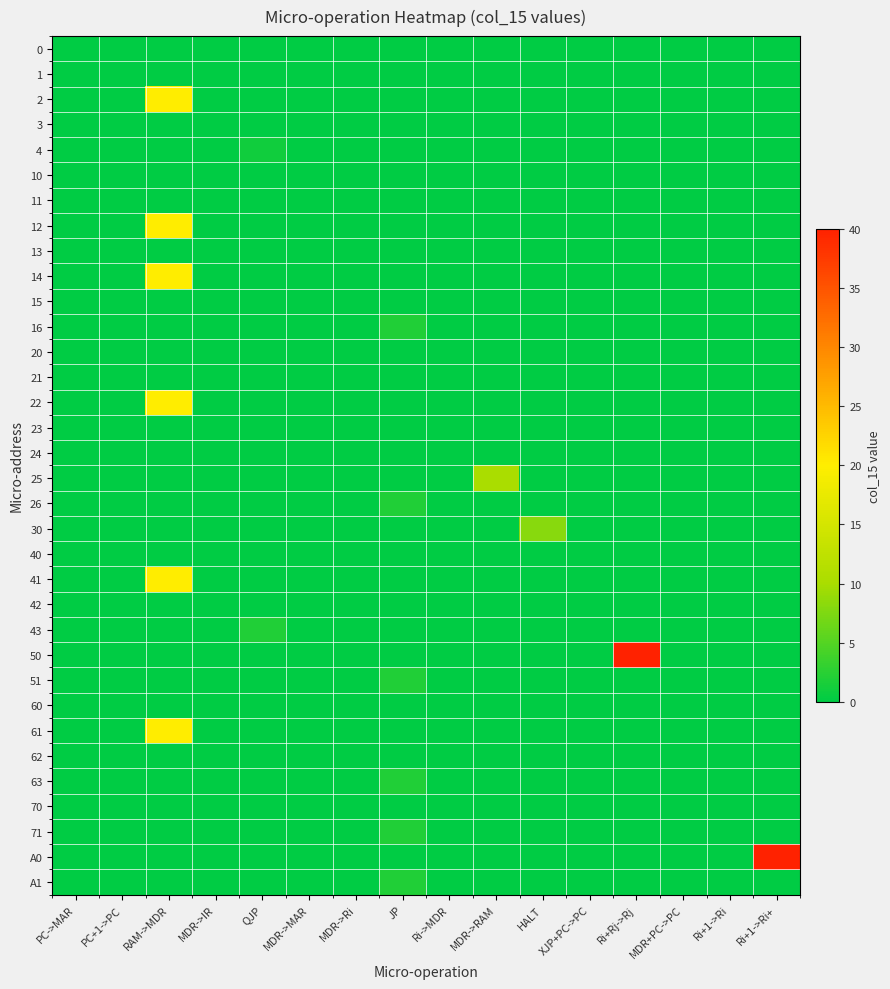

Reading right to left, transcribe all the data shown in this chart.

0: Ri+1->Ri+=0	Ri+1->Ri=0	MDR+PC->PC=0	Ri+Rj->Rj=0	XJP+PC->PC=0	HALT=0	MDR->RAM=0	Ri->MDR=0	JP=0	MDR->Ri=0	MDR->MAR=0	QJP=0	MDR->IR=0	RAM->MDR=0	PC+1->PC=0	PC->MAR=0
1: Ri+1->Ri+=0	Ri+1->Ri=0	MDR+PC->PC=0	Ri+Rj->Rj=0	XJP+PC->PC=0	HALT=0	MDR->RAM=0	Ri->MDR=0	JP=0	MDR->Ri=0	MDR->MAR=0	QJP=0	MDR->IR=0	RAM->MDR=0	PC+1->PC=0	PC->MAR=0
2: Ri+1->Ri+=0	Ri+1->Ri=0	MDR+PC->PC=0	Ri+Rj->Rj=0	XJP+PC->PC=0	HALT=0	MDR->RAM=0	Ri->MDR=0	JP=0	MDR->Ri=0	MDR->MAR=0	QJP=0	MDR->IR=0	RAM->MDR=20	PC+1->PC=0	PC->MAR=0
3: Ri+1->Ri+=0	Ri+1->Ri=0	MDR+PC->PC=0	Ri+Rj->Rj=0	XJP+PC->PC=0	HALT=0	MDR->RAM=0	Ri->MDR=0	JP=0	MDR->Ri=0	MDR->MAR=0	QJP=0	MDR->IR=0	RAM->MDR=0	PC+1->PC=0	PC->MAR=0
4: Ri+1->Ri+=0	Ri+1->Ri=0	MDR+PC->PC=0	Ri+Rj->Rj=0	XJP+PC->PC=0	HALT=0	MDR->RAM=0	Ri->MDR=0	JP=0	MDR->Ri=0	MDR->MAR=0	QJP=1	MDR->IR=0	RAM->MDR=0	PC+1->PC=0	PC->MAR=0
10: Ri+1->Ri+=0	Ri+1->Ri=0	MDR+PC->PC=0	Ri+Rj->Rj=0	XJP+PC->PC=0	HALT=0	MDR->RAM=0	Ri->MDR=0	JP=0	MDR->Ri=0	MDR->MAR=0	QJP=0	MDR->IR=0	RAM->MDR=0	PC+1->PC=0	PC->MAR=0
11: Ri+1->Ri+=0	Ri+1->Ri=0	MDR+PC->PC=0	Ri+Rj->Rj=0	XJP+PC->PC=0	HALT=0	MDR->RAM=0	Ri->MDR=0	JP=0	MDR->Ri=0	MDR->MAR=0	QJP=0	MDR->IR=0	RAM->MDR=0	PC+1->PC=0	PC->MAR=0
12: Ri+1->Ri+=0	Ri+1->Ri=0	MDR+PC->PC=0	Ri+Rj->Rj=0	XJP+PC->PC=0	HALT=0	MDR->RAM=0	Ri->MDR=0	JP=0	MDR->Ri=0	MDR->MAR=0	QJP=0	MDR->IR=0	RAM->MDR=20	PC+1->PC=0	PC->MAR=0
13: Ri+1->Ri+=0	Ri+1->Ri=0	MDR+PC->PC=0	Ri+Rj->Rj=0	XJP+PC->PC=0	HALT=0	MDR->RAM=0	Ri->MDR=0	JP=0	MDR->Ri=0	MDR->MAR=0	QJP=0	MDR->IR=0	RAM->MDR=0	PC+1->PC=0	PC->MAR=0
14: Ri+1->Ri+=0	Ri+1->Ri=0	MDR+PC->PC=0	Ri+Rj->Rj=0	XJP+PC->PC=0	HALT=0	MDR->RAM=0	Ri->MDR=0	JP=0	MDR->Ri=0	MDR->MAR=0	QJP=0	MDR->IR=0	RAM->MDR=20	PC+1->PC=0	PC->MAR=0
15: Ri+1->Ri+=0	Ri+1->Ri=0	MDR+PC->PC=0	Ri+Rj->Rj=0	XJP+PC->PC=0	HALT=0	MDR->RAM=0	Ri->MDR=0	JP=0	MDR->Ri=0	MDR->MAR=0	QJP=0	MDR->IR=0	RAM->MDR=0	PC+1->PC=0	PC->MAR=0
16: Ri+1->Ri+=0	Ri+1->Ri=0	MDR+PC->PC=0	Ri+Rj->Rj=0	XJP+PC->PC=0	HALT=0	MDR->RAM=0	Ri->MDR=0	JP=2	MDR->Ri=0	MDR->MAR=0	QJP=0	MDR->IR=0	RAM->MDR=0	PC+1->PC=0	PC->MAR=0
20: Ri+1->Ri+=0	Ri+1->Ri=0	MDR+PC->PC=0	Ri+Rj->Rj=0	XJP+PC->PC=0	HALT=0	MDR->RAM=0	Ri->MDR=0	JP=0	MDR->Ri=0	MDR->MAR=0	QJP=0	MDR->IR=0	RAM->MDR=0	PC+1->PC=0	PC->MAR=0
21: Ri+1->Ri+=0	Ri+1->Ri=0	MDR+PC->PC=0	Ri+Rj->Rj=0	XJP+PC->PC=0	HALT=0	MDR->RAM=0	Ri->MDR=0	JP=0	MDR->Ri=0	MDR->MAR=0	QJP=0	MDR->IR=0	RAM->MDR=0	PC+1->PC=0	PC->MAR=0
22: Ri+1->Ri+=0	Ri+1->Ri=0	MDR+PC->PC=0	Ri+Rj->Rj=0	XJP+PC->PC=0	HALT=0	MDR->RAM=0	Ri->MDR=0	JP=0	MDR->Ri=0	MDR->MAR=0	QJP=0	MDR->IR=0	RAM->MDR=20	PC+1->PC=0	PC->MAR=0
23: Ri+1->Ri+=0	Ri+1->Ri=0	MDR+PC->PC=0	Ri+Rj->Rj=0	XJP+PC->PC=0	HALT=0	MDR->RAM=0	Ri->MDR=0	JP=0	MDR->Ri=0	MDR->MAR=0	QJP=0	MDR->IR=0	RAM->MDR=0	PC+1->PC=0	PC->MAR=0
24: Ri+1->Ri+=0	Ri+1->Ri=0	MDR+PC->PC=0	Ri+Rj->Rj=0	XJP+PC->PC=0	HALT=0	MDR->RAM=0	Ri->MDR=0	JP=0	MDR->Ri=0	MDR->MAR=0	QJP=0	MDR->IR=0	RAM->MDR=0	PC+1->PC=0	PC->MAR=0
25: Ri+1->Ri+=0	Ri+1->Ri=0	MDR+PC->PC=0	Ri+Rj->Rj=0	XJP+PC->PC=0	HALT=0	MDR->RAM=10	Ri->MDR=0	JP=0	MDR->Ri=0	MDR->MAR=0	QJP=0	MDR->IR=0	RAM->MDR=0	PC+1->PC=0	PC->MAR=0
26: Ri+1->Ri+=0	Ri+1->Ri=0	MDR+PC->PC=0	Ri+Rj->Rj=0	XJP+PC->PC=0	HALT=0	MDR->RAM=0	Ri->MDR=0	JP=2	MDR->Ri=0	MDR->MAR=0	QJP=0	MDR->IR=0	RAM->MDR=0	PC+1->PC=0	PC->MAR=0
30: Ri+1->Ri+=0	Ri+1->Ri=0	MDR+PC->PC=0	Ri+Rj->Rj=0	XJP+PC->PC=0	HALT=8	MDR->RAM=0	Ri->MDR=0	JP=0	MDR->Ri=0	MDR->MAR=0	QJP=0	MDR->IR=0	RAM->MDR=0	PC+1->PC=0	PC->MAR=0
40: Ri+1->Ri+=0	Ri+1->Ri=0	MDR+PC->PC=0	Ri+Rj->Rj=0	XJP+PC->PC=0	HALT=0	MDR->RAM=0	Ri->MDR=0	JP=0	MDR->Ri=0	MDR->MAR=0	QJP=0	MDR->IR=0	RAM->MDR=0	PC+1->PC=0	PC->MAR=0
41: Ri+1->Ri+=0	Ri+1->Ri=0	MDR+PC->PC=0	Ri+Rj->Rj=0	XJP+PC->PC=0	HALT=0	MDR->RAM=0	Ri->MDR=0	JP=0	MDR->Ri=0	MDR->MAR=0	QJP=0	MDR->IR=0	RAM->MDR=20	PC+1->PC=0	PC->MAR=0
42: Ri+1->Ri+=0	Ri+1->Ri=0	MDR+PC->PC=0	Ri+Rj->Rj=0	XJP+PC->PC=0	HALT=0	MDR->RAM=0	Ri->MDR=0	JP=0	MDR->Ri=0	MDR->MAR=0	QJP=0	MDR->IR=0	RAM->MDR=0	PC+1->PC=0	PC->MAR=0
43: Ri+1->Ri+=0	Ri+1->Ri=0	MDR+PC->PC=0	Ri+Rj->Rj=0	XJP+PC->PC=0	HALT=0	MDR->RAM=0	Ri->MDR=0	JP=0	MDR->Ri=0	MDR->MAR=0	QJP=2	MDR->IR=0	RAM->MDR=0	PC+1->PC=0	PC->MAR=0
50: Ri+1->Ri+=0	Ri+1->Ri=0	MDR+PC->PC=0	Ri+Rj->Rj=40	XJP+PC->PC=0	HALT=0	MDR->RAM=0	Ri->MDR=0	JP=0	MDR->Ri=0	MDR->MAR=0	QJP=0	MDR->IR=0	RAM->MDR=0	PC+1->PC=0	PC->MAR=0
51: Ri+1->Ri+=0	Ri+1->Ri=0	MDR+PC->PC=0	Ri+Rj->Rj=0	XJP+PC->PC=0	HALT=0	MDR->RAM=0	Ri->MDR=0	JP=2	MDR->Ri=0	MDR->MAR=0	QJP=0	MDR->IR=0	RAM->MDR=0	PC+1->PC=0	PC->MAR=0
60: Ri+1->Ri+=0	Ri+1->Ri=0	MDR+PC->PC=0	Ri+Rj->Rj=0	XJP+PC->PC=0	HALT=0	MDR->RAM=0	Ri->MDR=0	JP=0	MDR->Ri=0	MDR->MAR=0	QJP=0	MDR->IR=0	RAM->MDR=0	PC+1->PC=0	PC->MAR=0
61: Ri+1->Ri+=0	Ri+1->Ri=0	MDR+PC->PC=0	Ri+Rj->Rj=0	XJP+PC->PC=0	HALT=0	MDR->RAM=0	Ri->MDR=0	JP=0	MDR->Ri=0	MDR->MAR=0	QJP=0	MDR->IR=0	RAM->MDR=20	PC+1->PC=0	PC->MAR=0
62: Ri+1->Ri+=0	Ri+1->Ri=0	MDR+PC->PC=0	Ri+Rj->Rj=0	XJP+PC->PC=0	HALT=0	MDR->RAM=0	Ri->MDR=0	JP=0	MDR->Ri=0	MDR->MAR=0	QJP=0	MDR->IR=0	RAM->MDR=0	PC+1->PC=0	PC->MAR=0
63: Ri+1->Ri+=0	Ri+1->Ri=0	MDR+PC->PC=0	Ri+Rj->Rj=0	XJP+PC->PC=0	HALT=0	MDR->RAM=0	Ri->MDR=0	JP=2	MDR->Ri=0	MDR->MAR=0	QJP=0	MDR->IR=0	RAM->MDR=0	PC+1->PC=0	PC->MAR=0
70: Ri+1->Ri+=0	Ri+1->Ri=0	MDR+PC->PC=0	Ri+Rj->Rj=0	XJP+PC->PC=0	HALT=0	MDR->RAM=0	Ri->MDR=0	JP=0	MDR->Ri=0	MDR->MAR=0	QJP=0	MDR->IR=0	RAM->MDR=0	PC+1->PC=0	PC->MAR=0
71: Ri+1->Ri+=0	Ri+1->Ri=0	MDR+PC->PC=0	Ri+Rj->Rj=0	XJP+PC->PC=0	HALT=0	MDR->RAM=0	Ri->MDR=0	JP=2	MDR->Ri=0	MDR->MAR=0	QJP=0	MDR->IR=0	RAM->MDR=0	PC+1->PC=0	PC->MAR=0
A0: Ri+1->Ri+=40	Ri+1->Ri=0	MDR+PC->PC=0	Ri+Rj->Rj=0	XJP+PC->PC=0	HALT=0	MDR->RAM=0	Ri->MDR=0	JP=0	MDR->Ri=0	MDR->MAR=0	QJP=0	MDR->IR=0	RAM->MDR=0	PC+1->PC=0	PC->MAR=0
A1: Ri+1->Ri+=0	Ri+1->Ri=0	MDR+PC->PC=0	Ri+Rj->Rj=0	XJP+PC->PC=0	HALT=0	MDR->RAM=0	Ri->MDR=0	JP=2	MDR->Ri=0	MDR->MAR=0	QJP=0	MDR->IR=0	RAM->MDR=0	PC+1->PC=0	PC->MAR=0